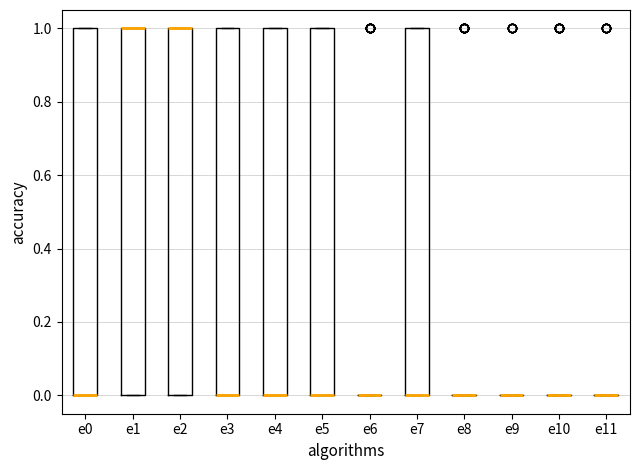

Reading left to right, read every box against the y-axis: the position of its median line, the range the box covers, and the ends of its whiskers. The values are not printed on the chart, so give them approximately, as read against the axis.

e0: median 0 (drawn on the box's lower edge), box 0 to 1, whiskers 0 to 1
e1: median 1 (drawn on the box's upper edge), box 0 to 1, whiskers 0 to 1
e2: median 1 (drawn on the box's upper edge), box 0 to 1, whiskers 0 to 1
e3: median 0 (drawn on the box's lower edge), box 0 to 1, whiskers 0 to 1
e4: median 0 (drawn on the box's lower edge), box 0 to 1, whiskers 0 to 1
e5: median 0 (drawn on the box's lower edge), box 0 to 1, whiskers 0 to 1
e6: box collapsed to a line at 0, whiskers 0 to 0
e7: median 0 (drawn on the box's lower edge), box 0 to 1, whiskers 0 to 1
e8: box collapsed to a line at 0, whiskers 0 to 0
e9: box collapsed to a line at 0, whiskers 0 to 0
e10: box collapsed to a line at 0, whiskers 0 to 0
e11: box collapsed to a line at 0, whiskers 0 to 0